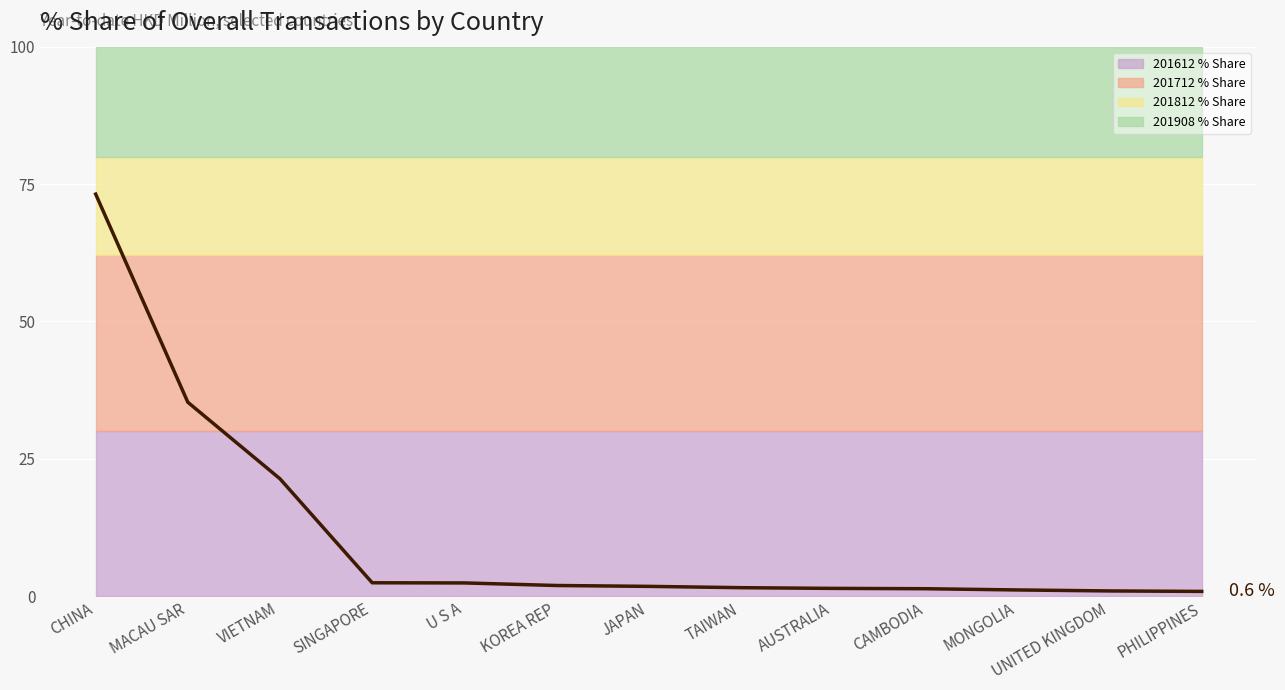

At which label does the data first exceed 1?

CHINA